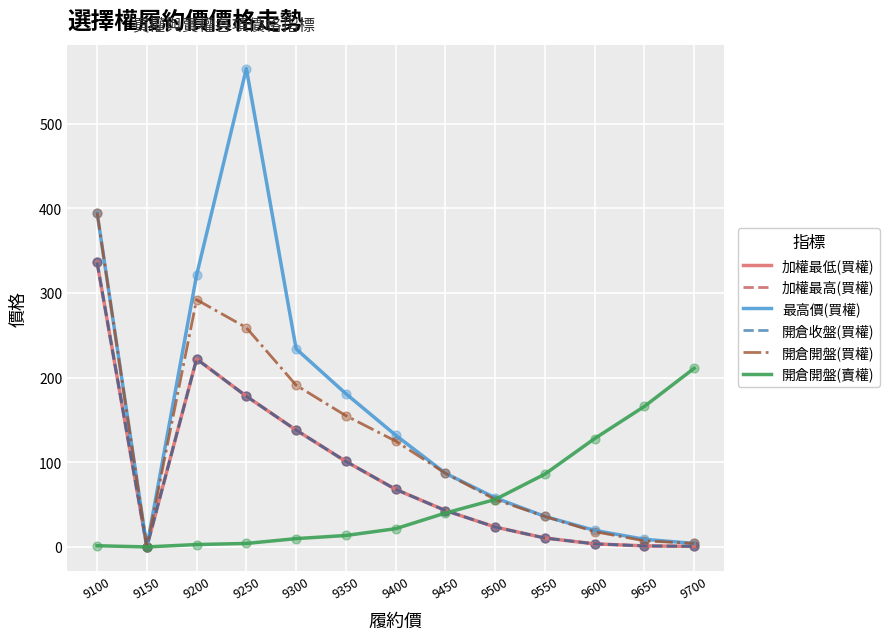

Is the value of 開倉開盤(買權) at 9700 greater than the value of 開倉收盤(買權) at 9450?

No